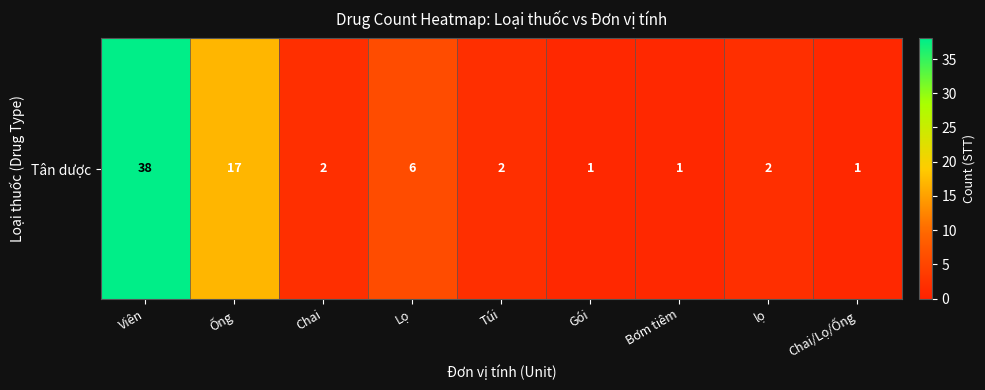

Rank the categories by value from lowest to highest.

Gói, Bơm tiêm, Chai/Lọ/Ống, Chai, Túi, lọ, Lọ, Ống, Viên